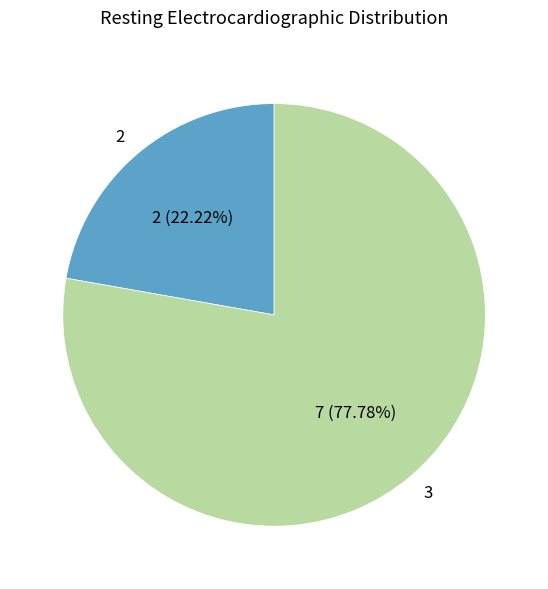

How many segments does this pie chart have?

2